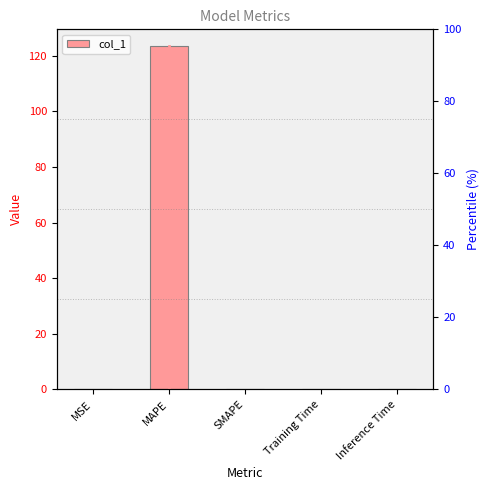

Is it true that the value at MSE is 0.0?

True